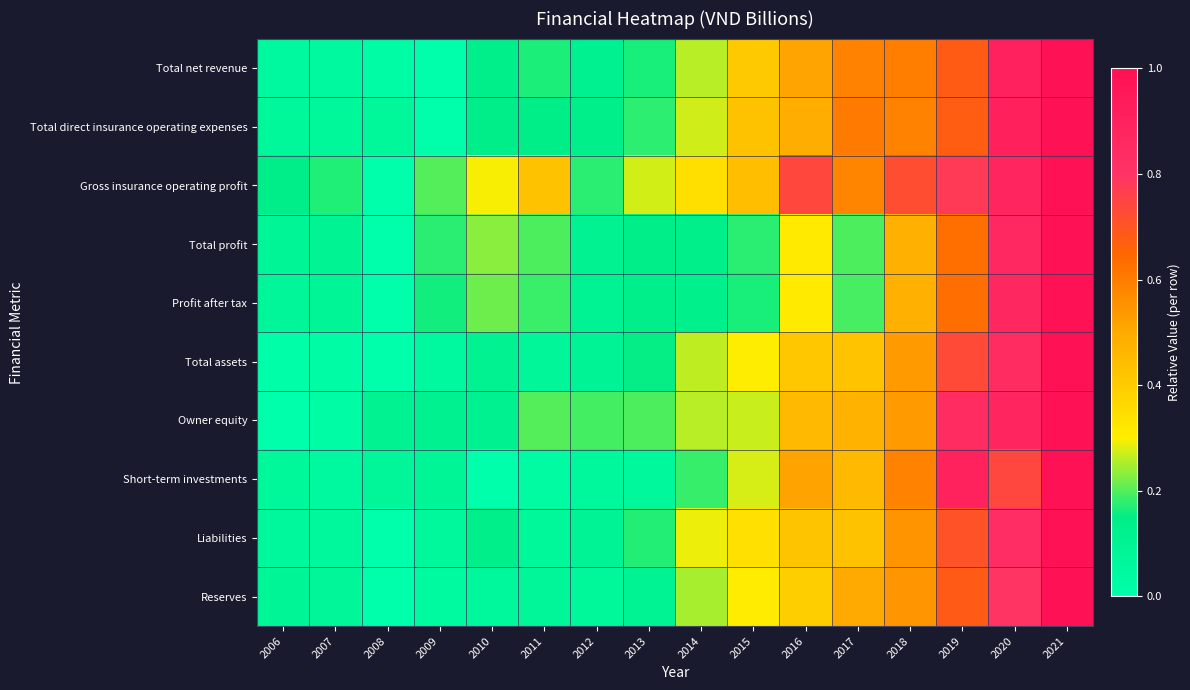

What is the spread (max minus min) of values at 2013?

0.2